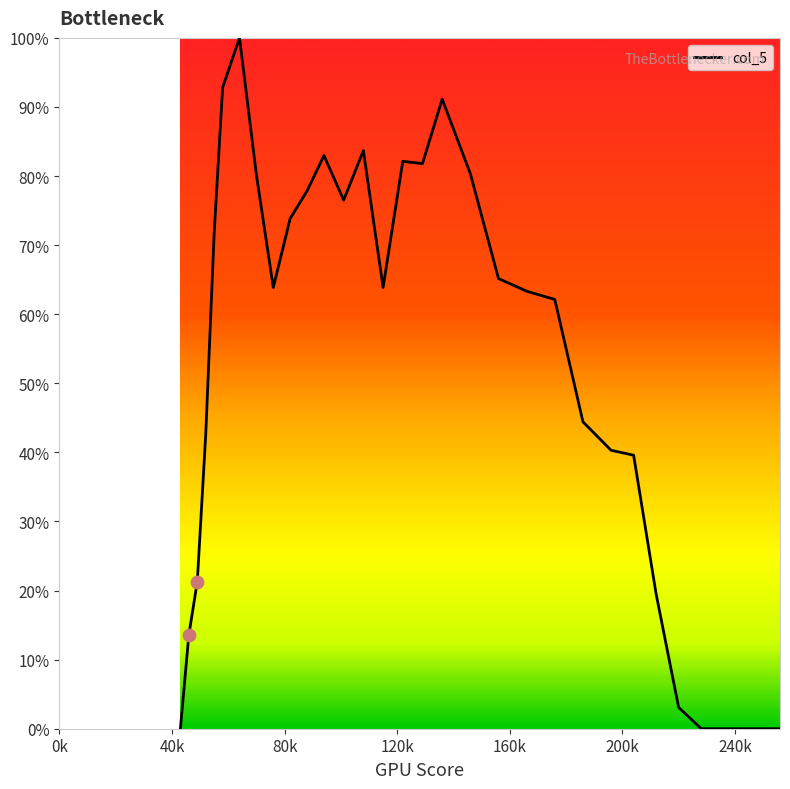

What is the greatest value displayed?

100.0